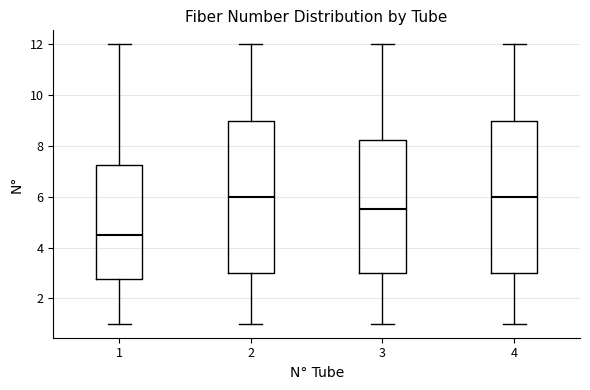

Where does the median line of the box at x = 1 sit on the y-axis? The values are not printed on the chart, so give them approximately, as read against the axis.

4.6